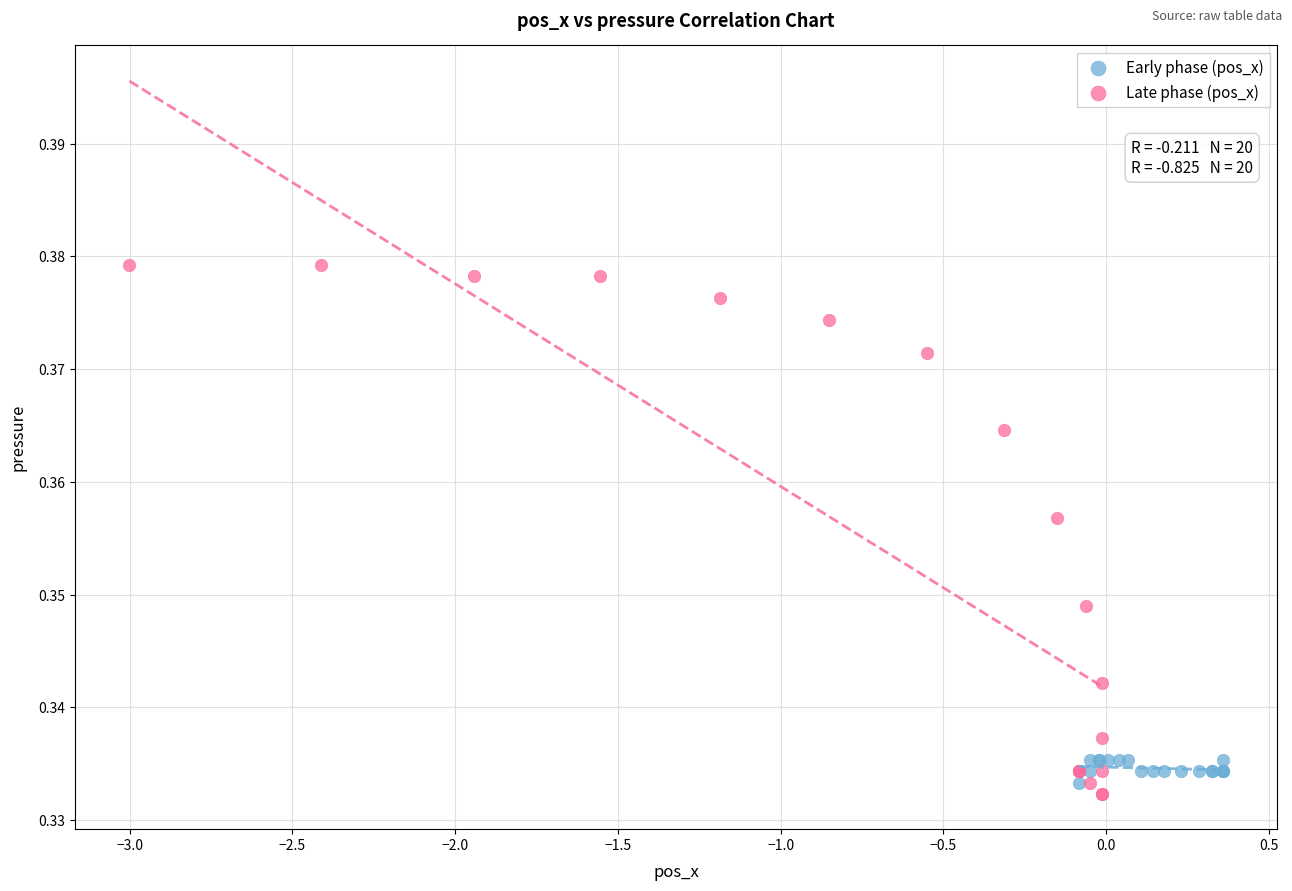

Which series has the widest spread of Y values?

Late phase (pos_x)